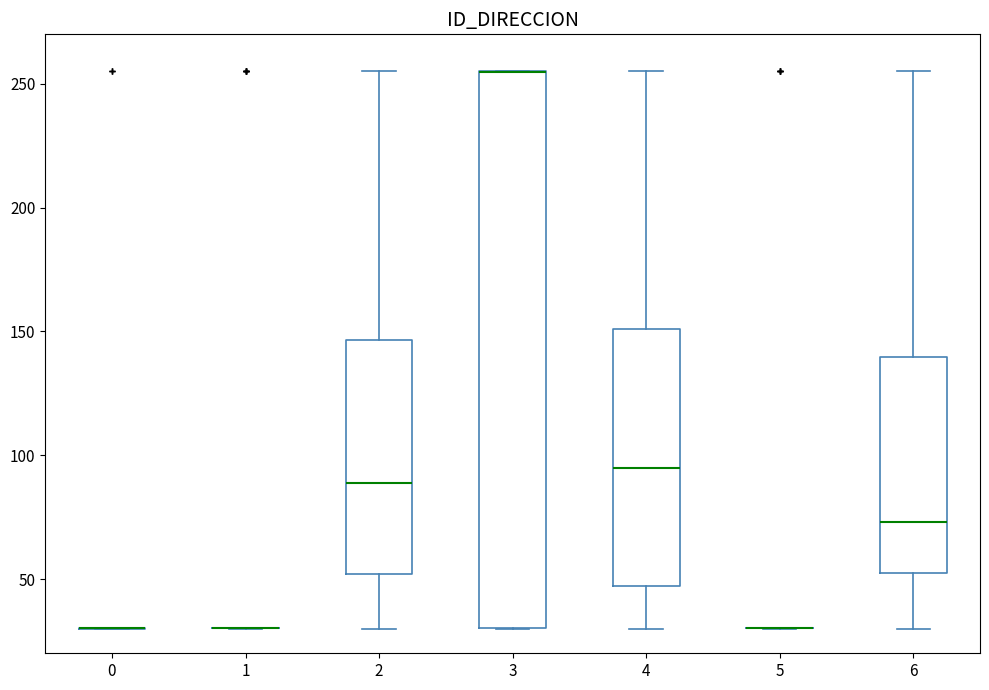

Reading left to right, transcribe this box plot: for each box, give where its median line is, the range the box spans, and where its two whiskers end, as read against the y-axis. The values are not printed on the chart, so give them approximately, as read against the axis.

0: box collapsed to a line at 30, whiskers 30 to 30
1: box collapsed to a line at 30, whiskers 30 to 30
2: median 90, box 50 to 145, whiskers 30 to 255
3: median 255 (drawn on the box's upper edge), box 30 to 255, whiskers 30 to 255
4: median 95, box 45 to 150, whiskers 30 to 255
5: box collapsed to a line at 30, whiskers 30 to 30
6: median 75, box 50 to 140, whiskers 30 to 255